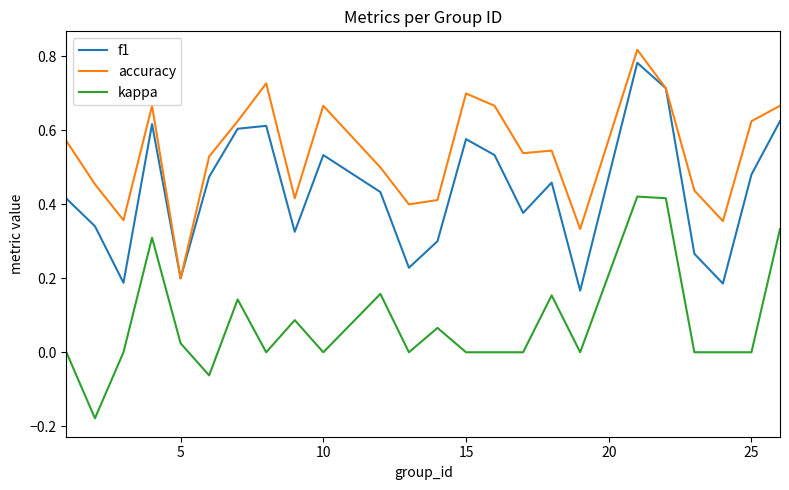

True or false: kappa and f1 cross at least once.

False